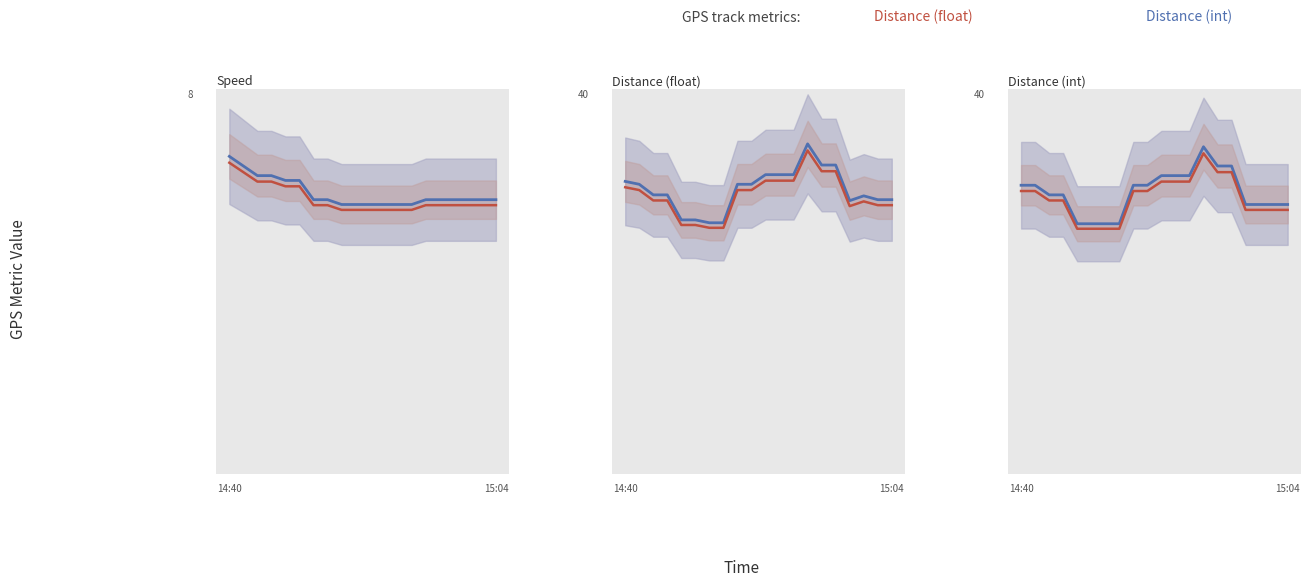

At which label is Distance (int) closest to 30?

14:40